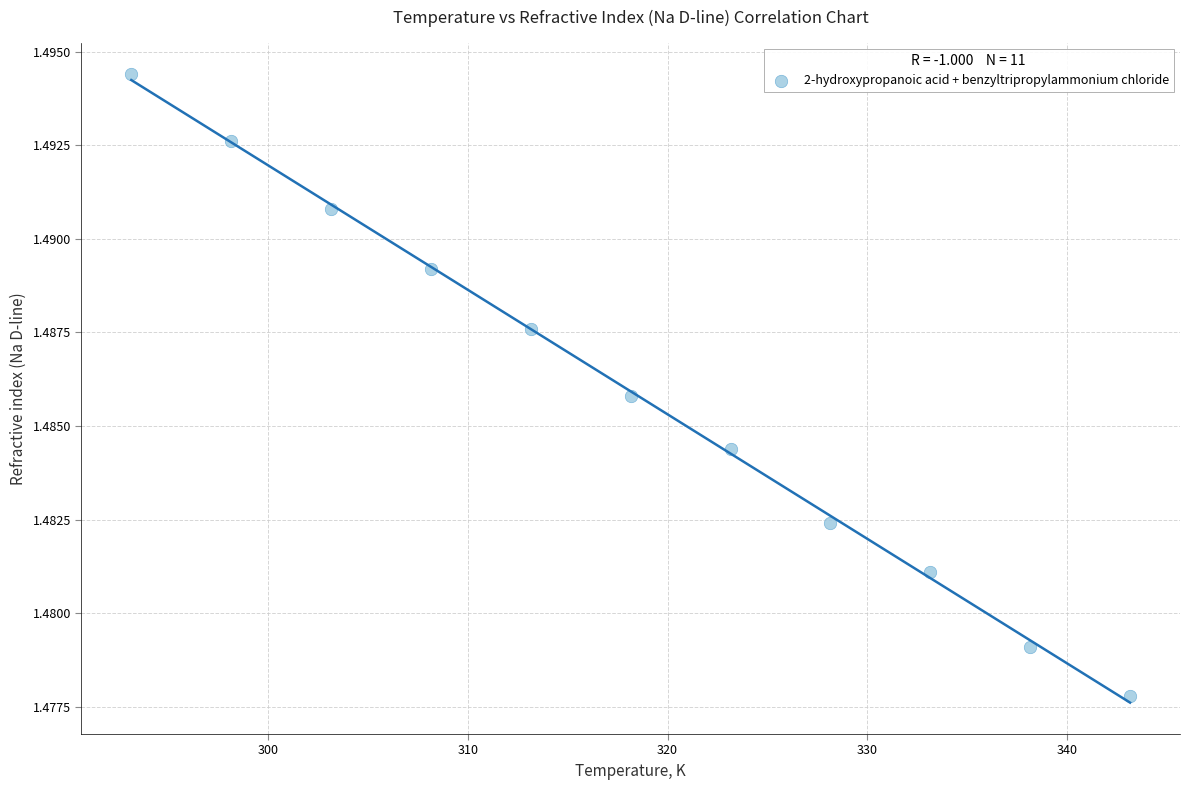

What is the range of X values (max minus min)?

50.0